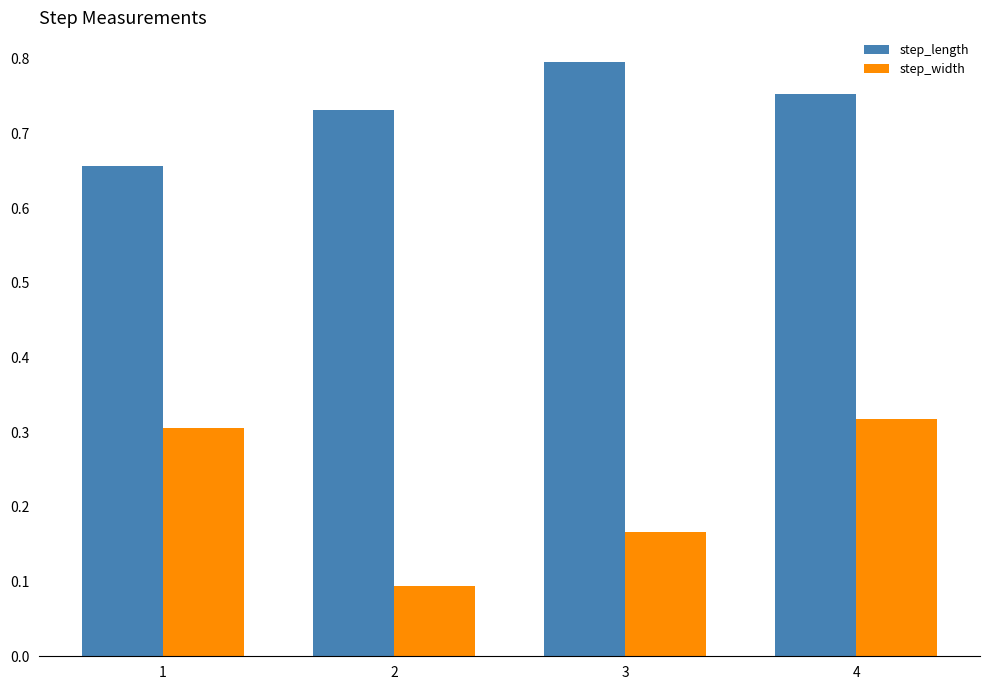

What is the difference between the maximum and second lowest values in the step_length series?

0.1